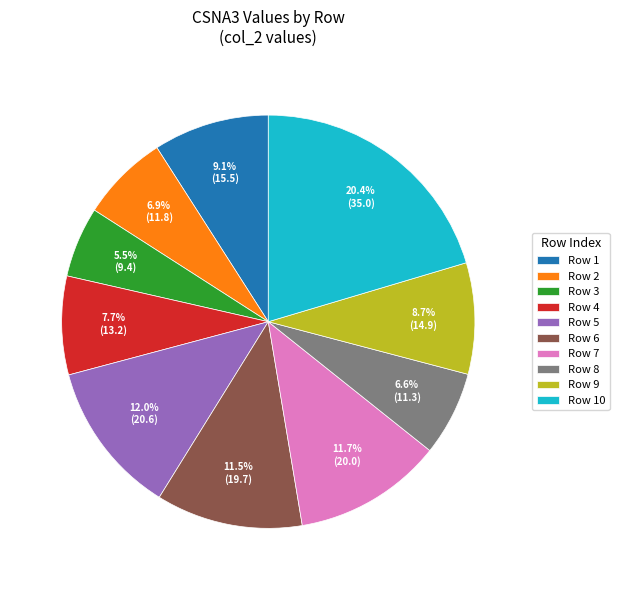

Is the sum of Row 8 and Row 2 greater than half?

No